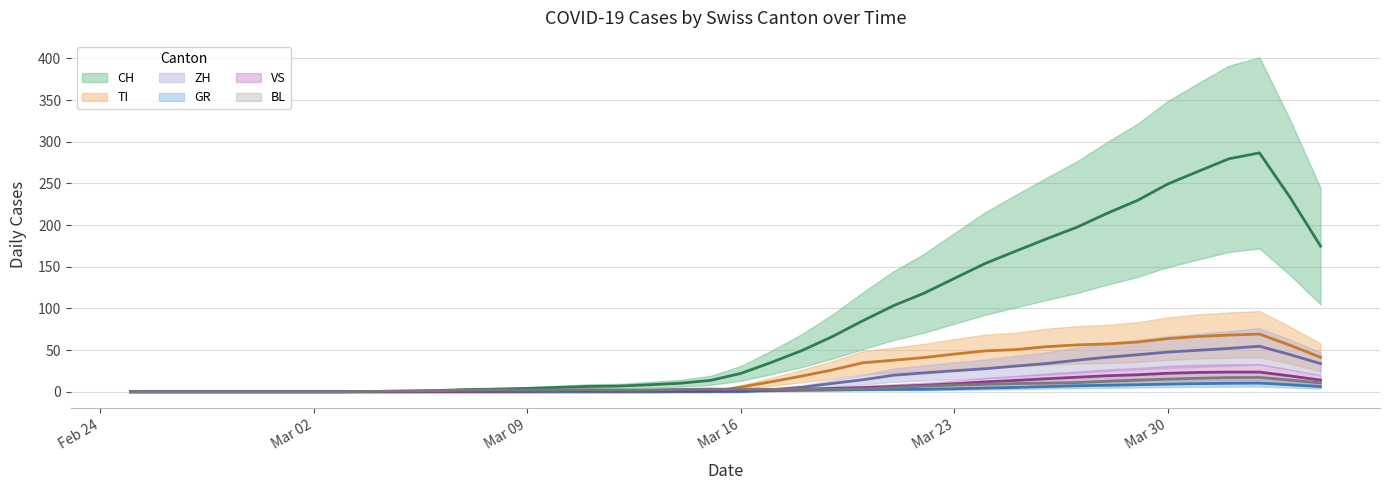

Is this an area chart (filled region under the line)?

No